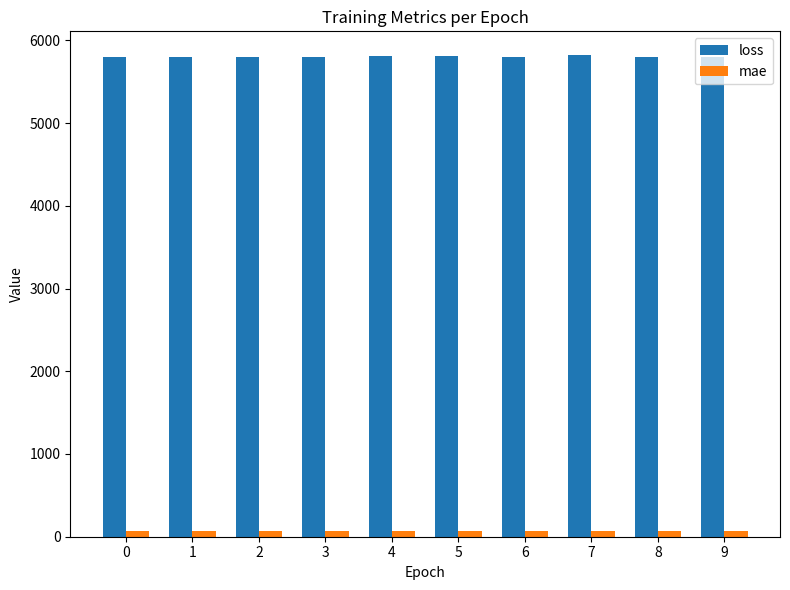

Rank the series by their average value, from lowest to highest.

mae, loss